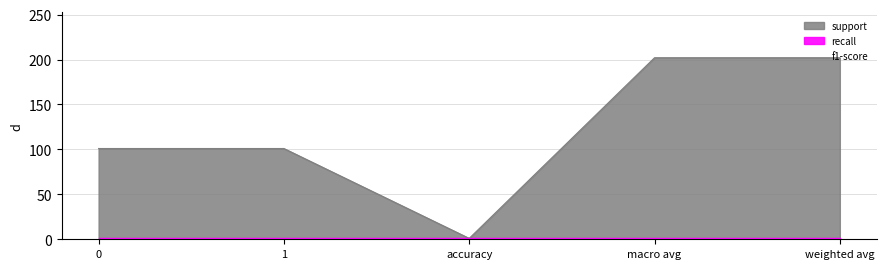

Which series has the largest range (max minus min)?

support